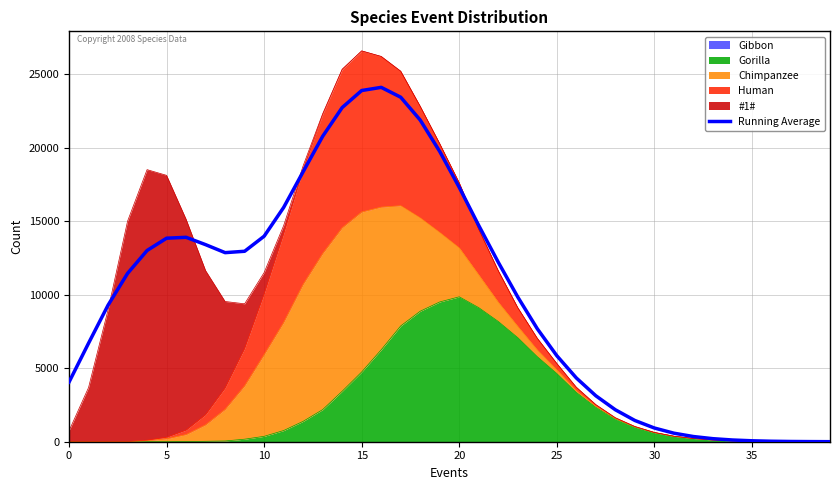

Between 29 and 18, which is larger?

18